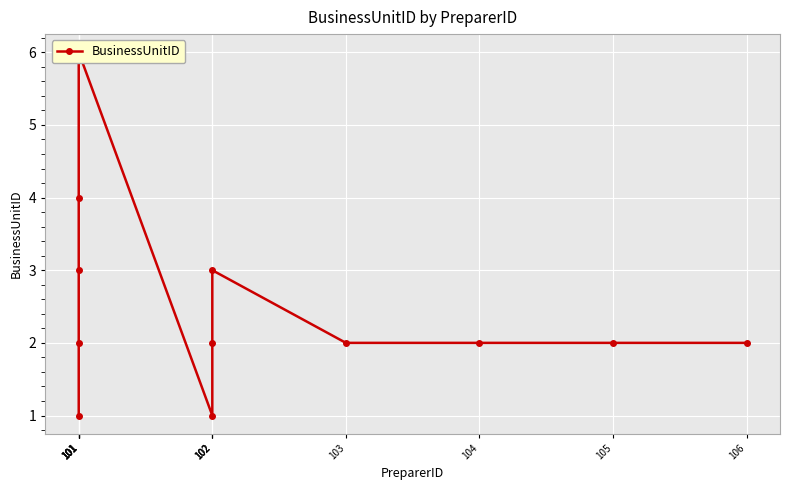

How many data points are above 2?

4